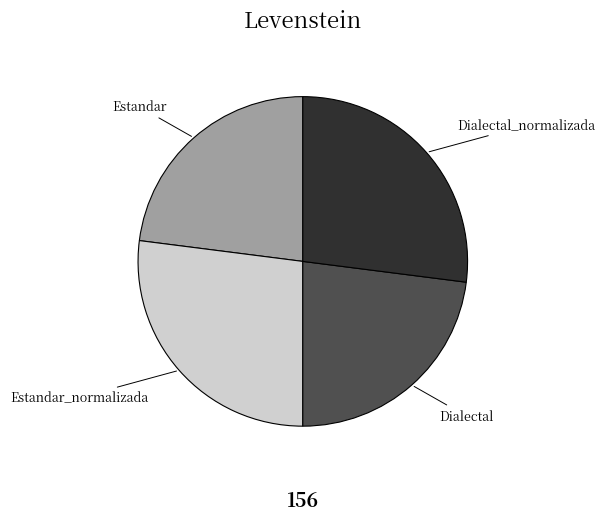

The Estandar_normalizada slice represents 27% of the pie. True or false?

True